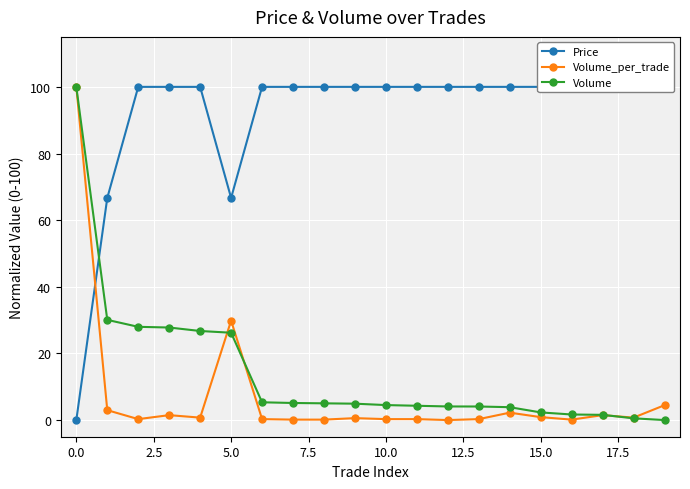

Rank the series by their maximum value, from highest to lowest.

Price, Volume_per_trade, Volume